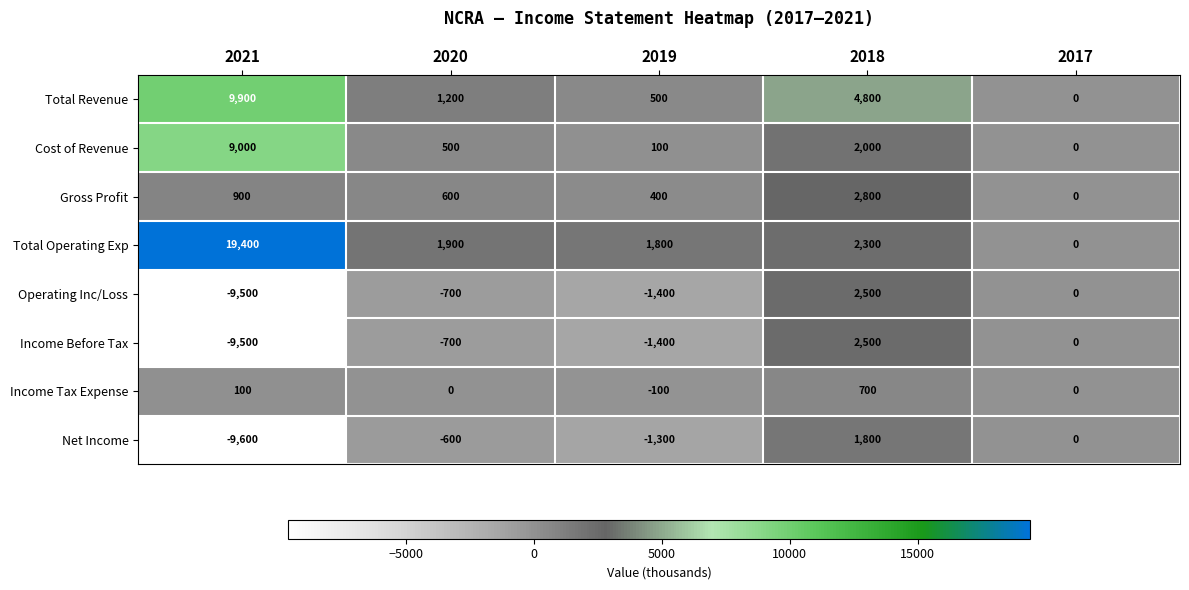

At which category is the sum across all series the highest?

2018